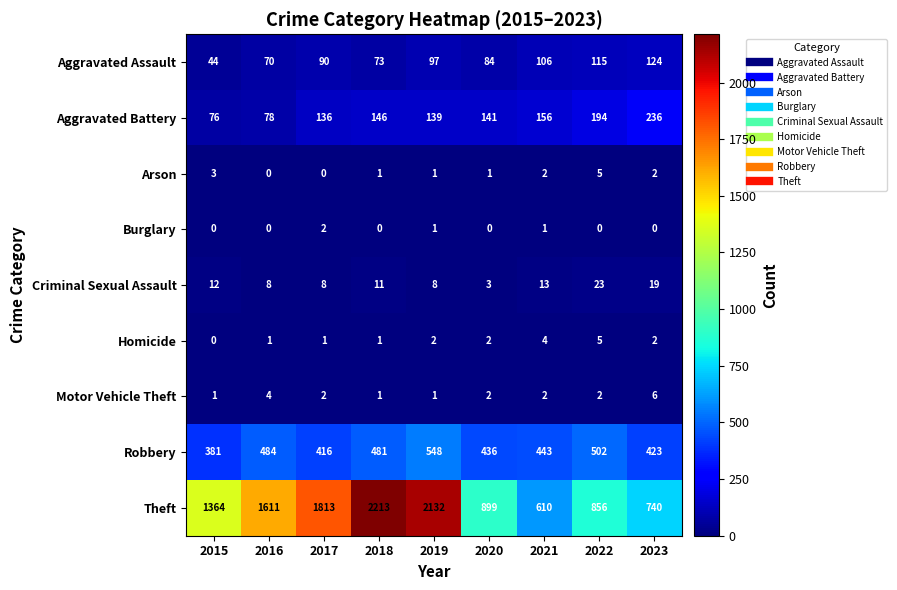

What is the difference between the Criminal Sexual Assault values at 2020 and 2016?

5